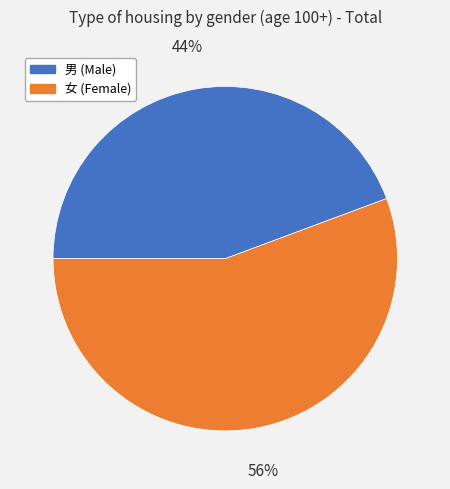

Rank the categories by value from highest to lowest.

女, 男